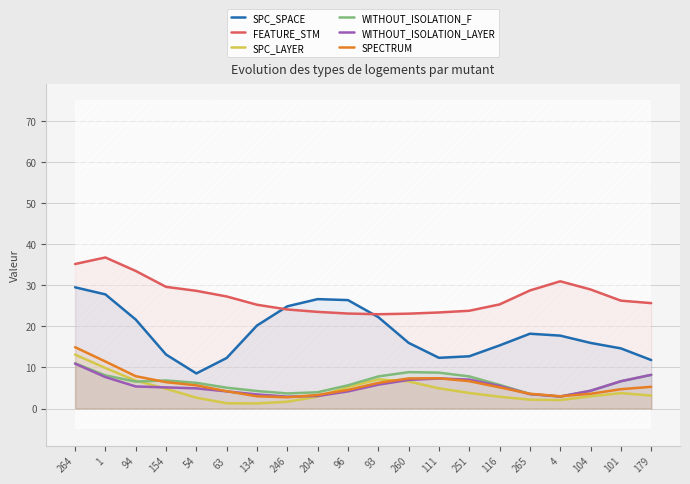

What is the lowest value of the FEATURE_STM series?

22.9